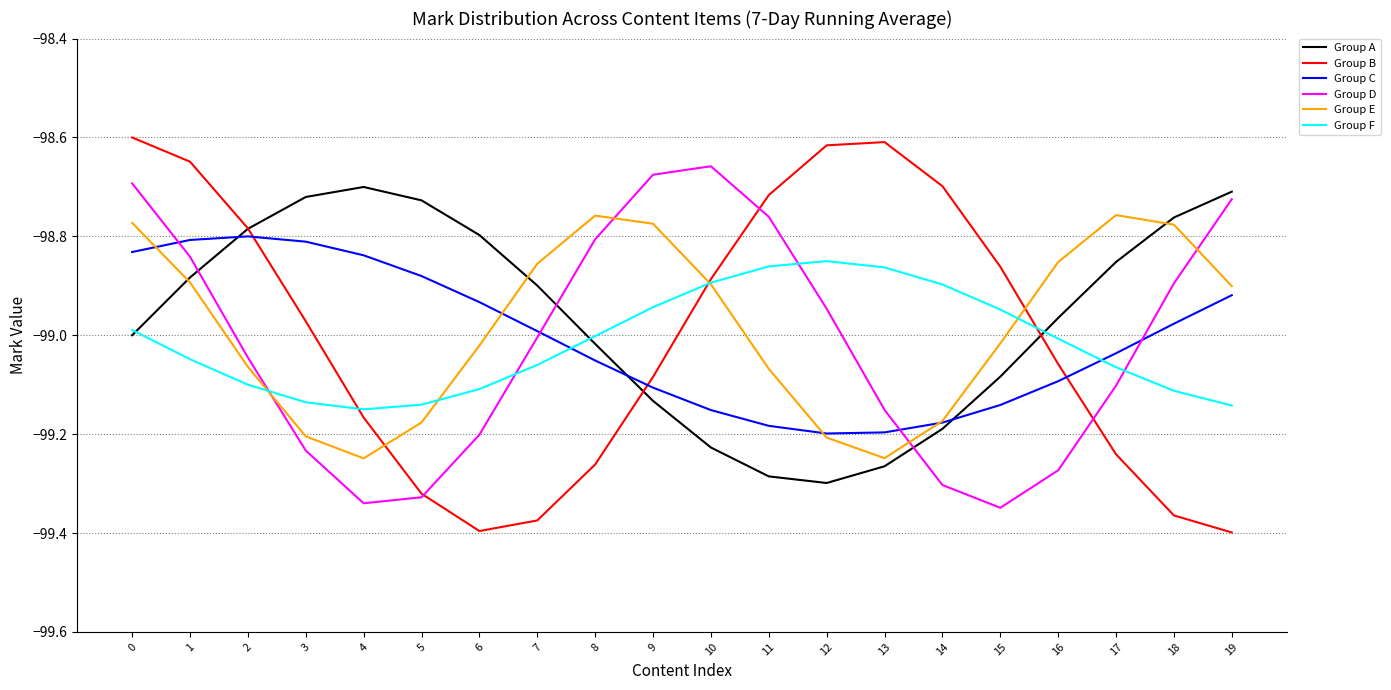

What is the difference between the highest and lowest values at 13?

0.7